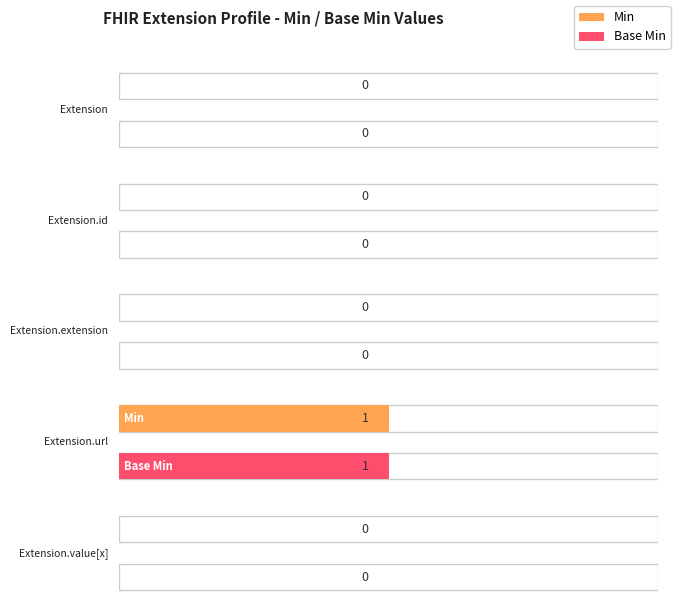

Is the value of Min at Extension.value[x] greater than the value of Base Min at Extension.extension?

No